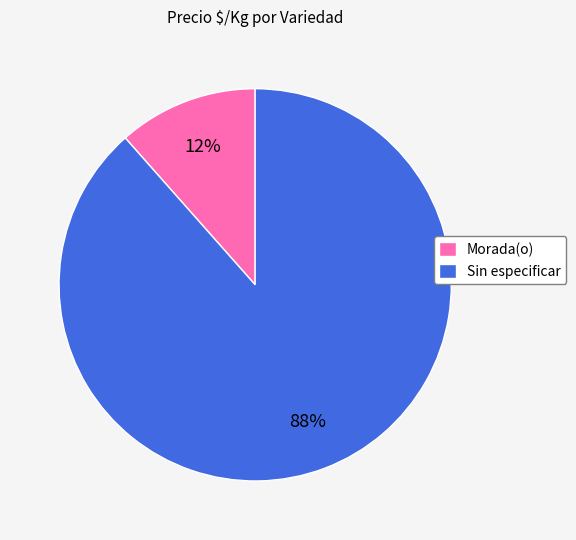

Rank the categories by value from highest to lowest.

Sin especificar, Morada(o)